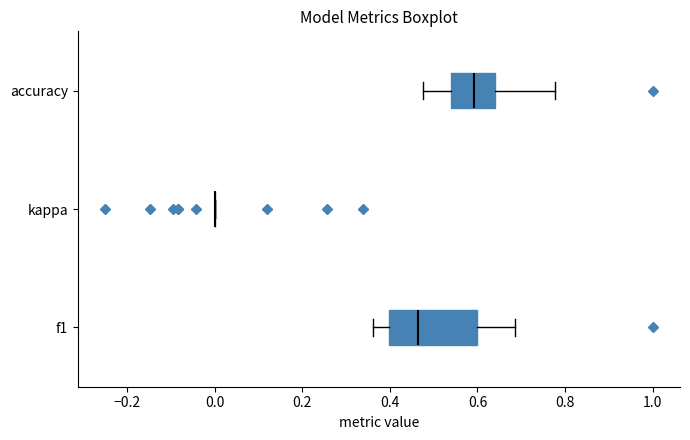

Reading bottom to top, read every box against the x-axis: the position of its median line, the range the box covers, and the ends of its whiskers. The values are not printed on the chart, so give them approximately, as read against the axis.

f1: median 0.46, box 0.40 to 0.60, whiskers 0.36 to 0.68
kappa: box collapsed to a line at 0.00, whiskers 0.00 to 0.00
accuracy: median 0.60, box 0.54 to 0.64, whiskers 0.48 to 0.78